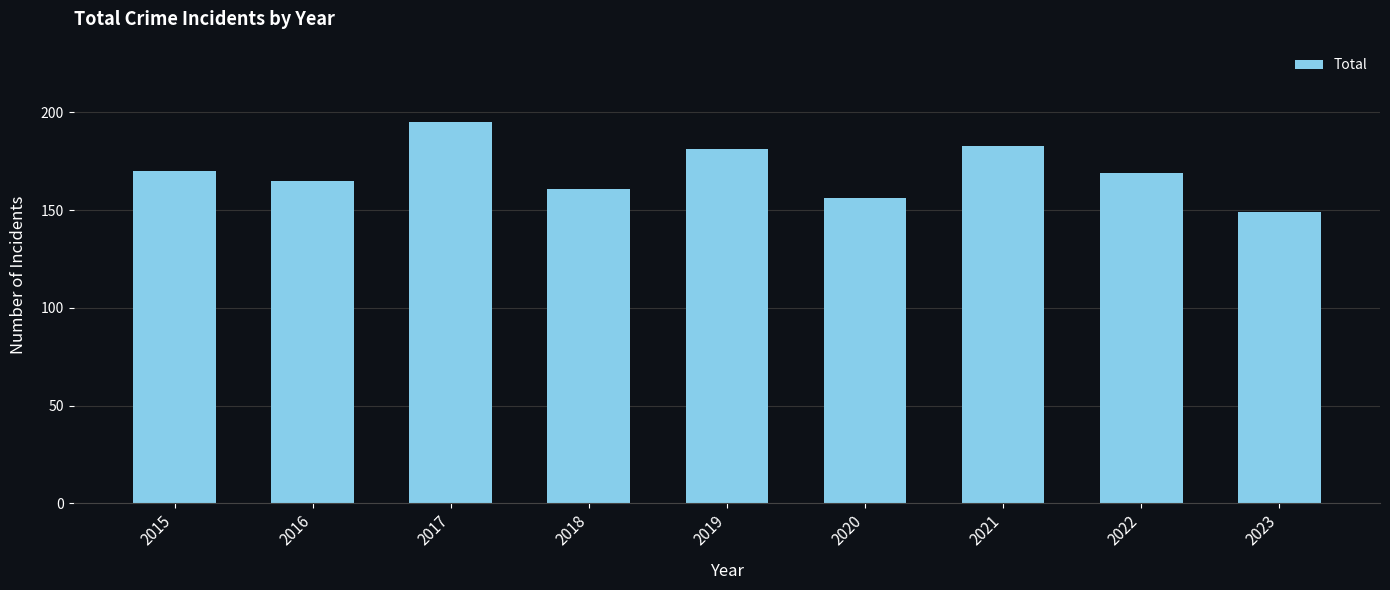

What is the greatest value displayed?

195